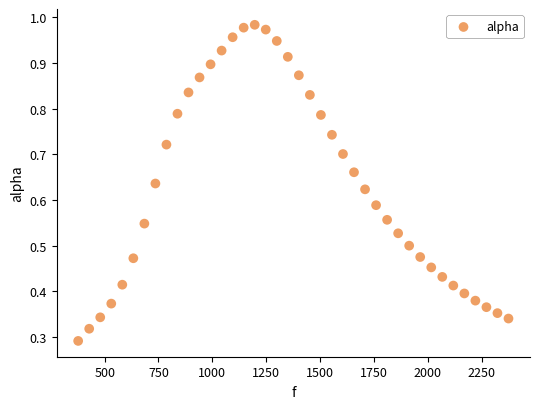

What is the range of X values (max minus min)?

1998.3